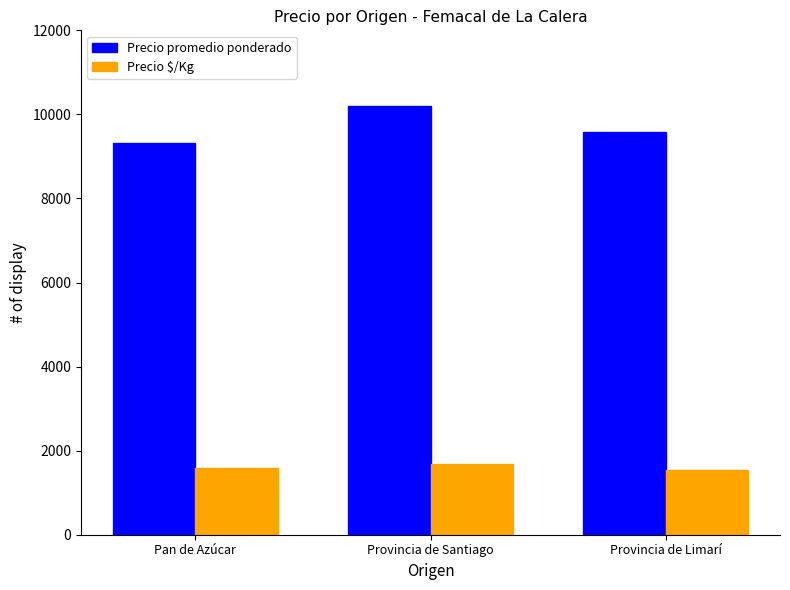

What is the approximate value of Precio $/Kg at Provincia de Santiago?

1689